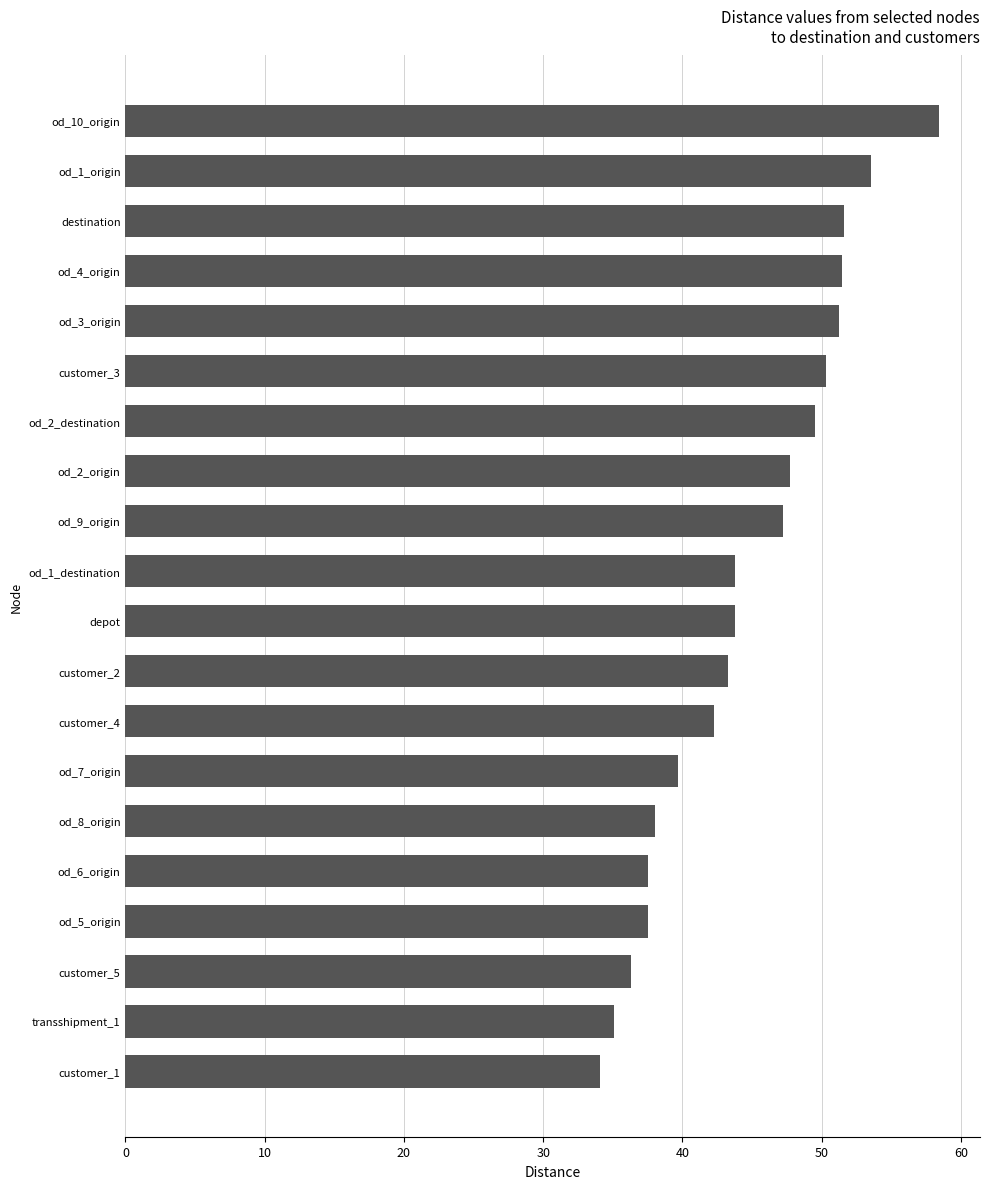

What is the difference between the values at customer_4 and od_7_origin?

2.6